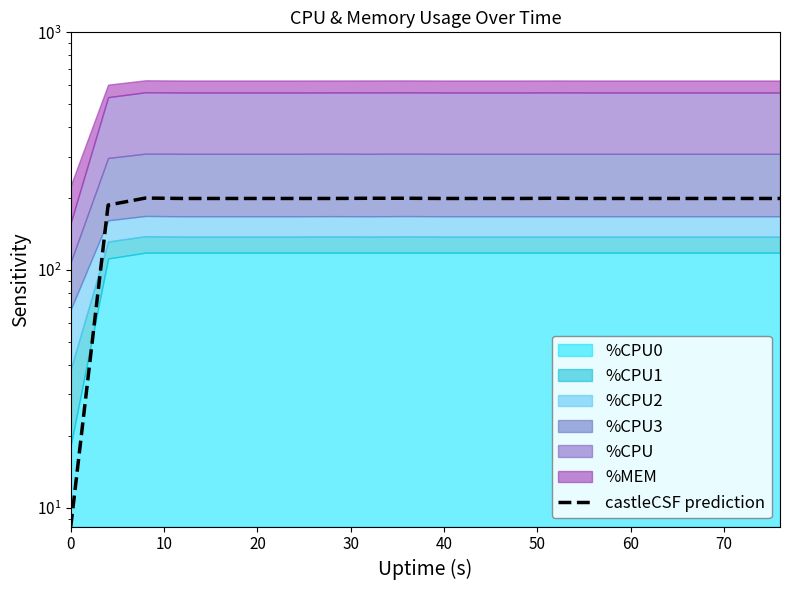

At which category does the chart reach its peak across all series?

20